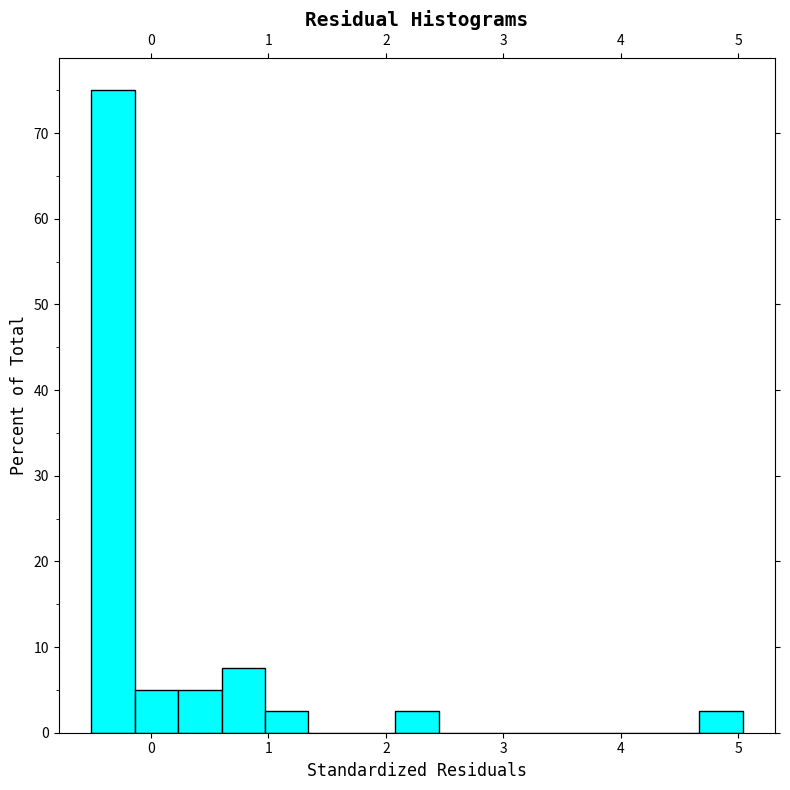

Around what value on the x-axis is the tallest bar? Give the approximate position of its centre, as read against the axis.

-0.3